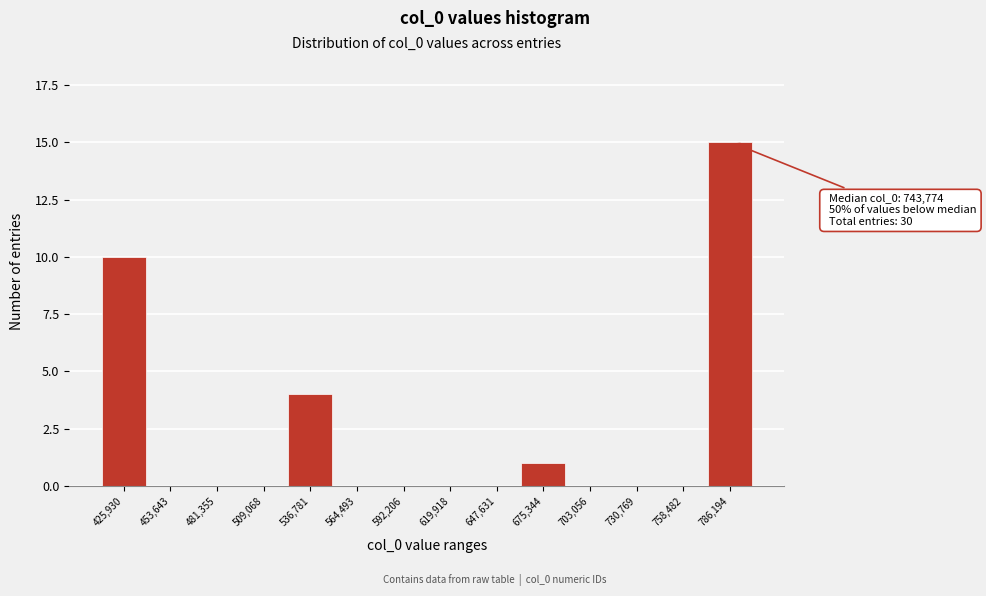

Reading left to right, transcribe all the data shown in this chart.

425,930=10	453,643=0	481,355=0	509,068=0	536,781=4	564,493=0	592,206=0	619,918=0	647,631=0	675,344=1	703,056=0	730,769=0	758,482=0	786,194=15